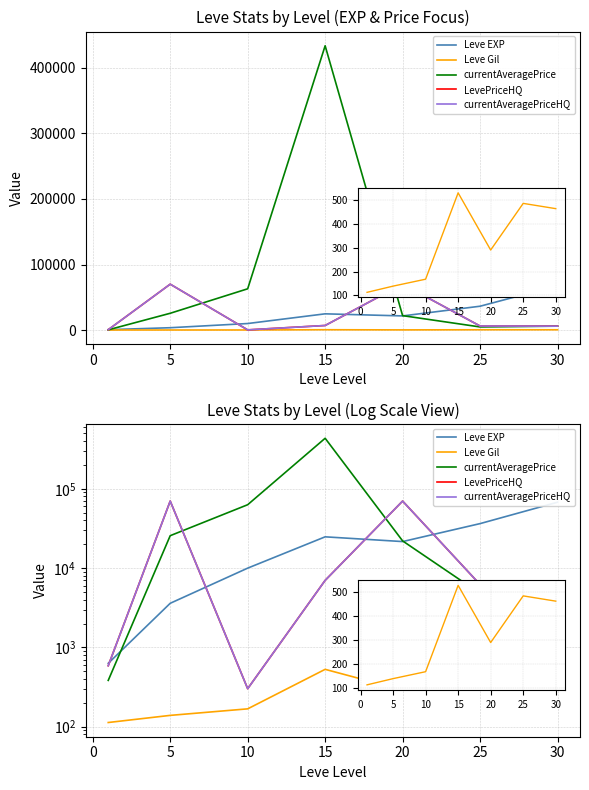

What is the value of the Leve Gil point at the 5th from the left?

290.0